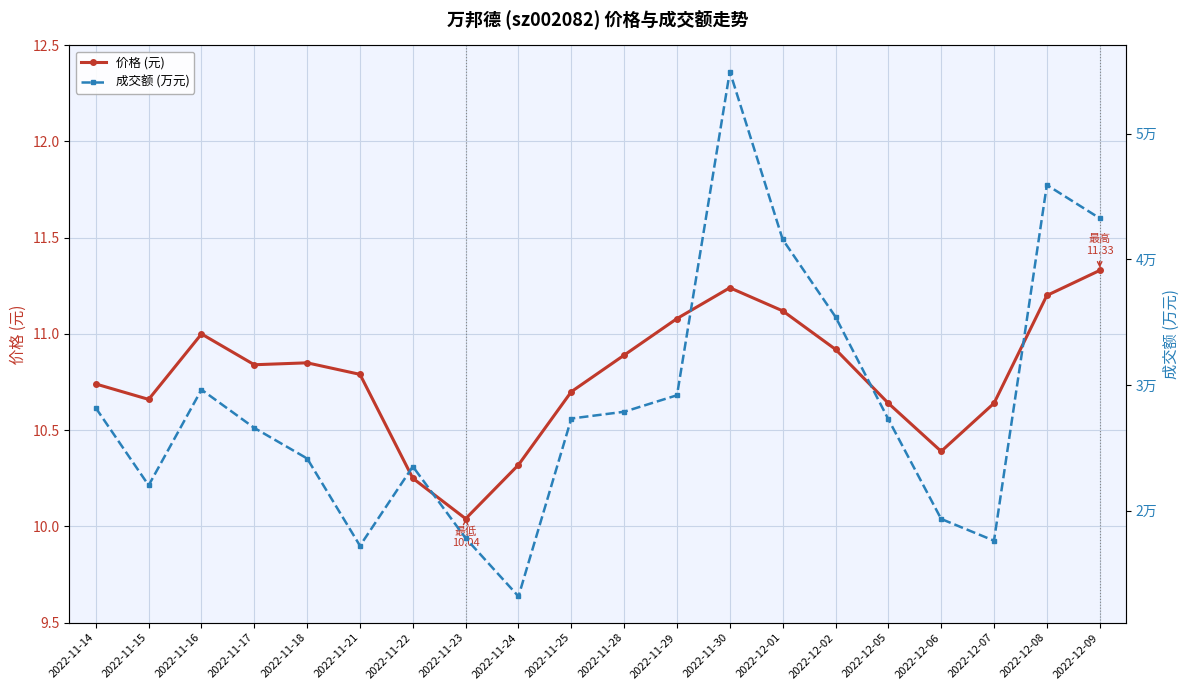

Rank the series by their maximum value, from highest to lowest.

成交额 (万元), 价格 (元)